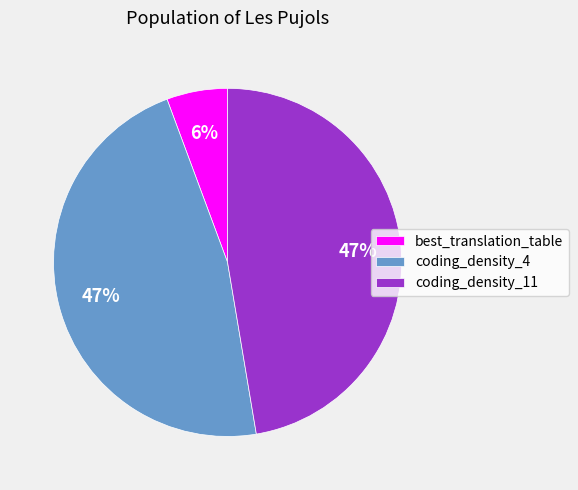

Is there any slice that represents more than half of the pie?

No